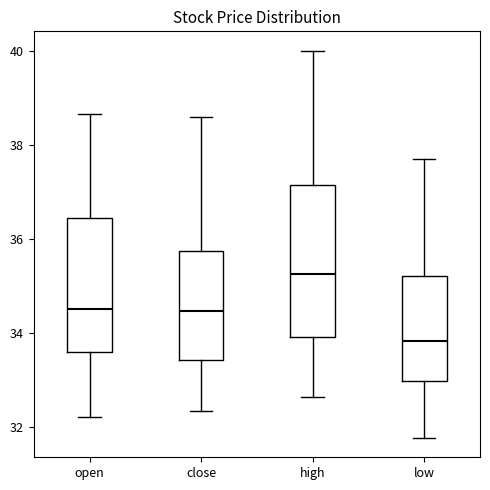

Which box's median line is the highest?

high